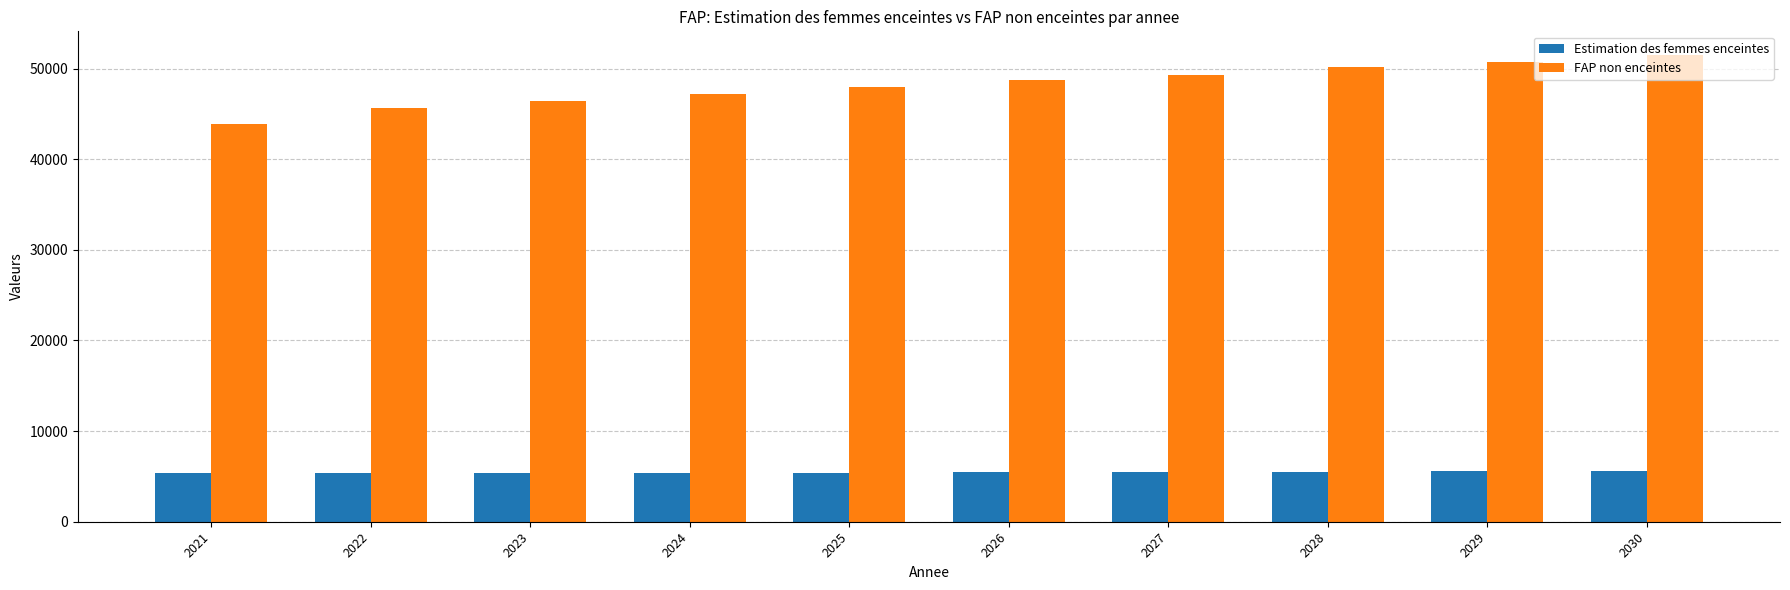

What is the total value across all series at 2021?

49300.0